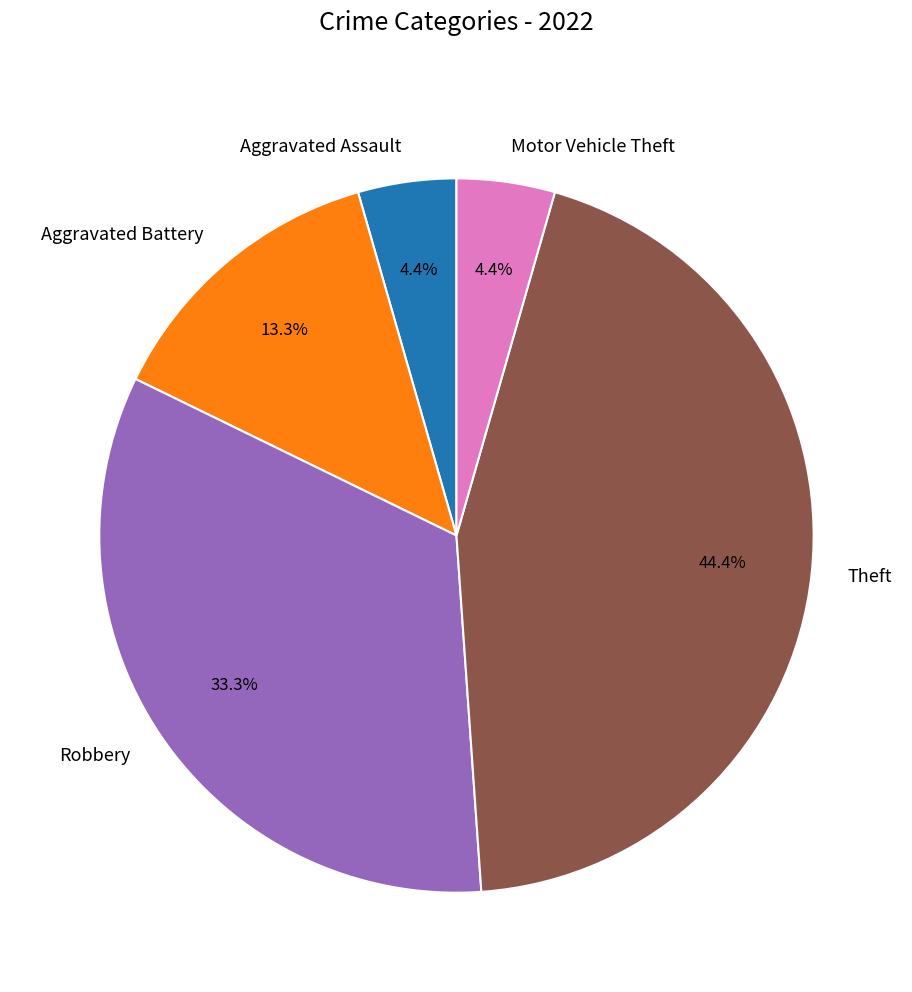

Combined, do Aggravated Battery and Aggravated Assault account for over 50%?

No